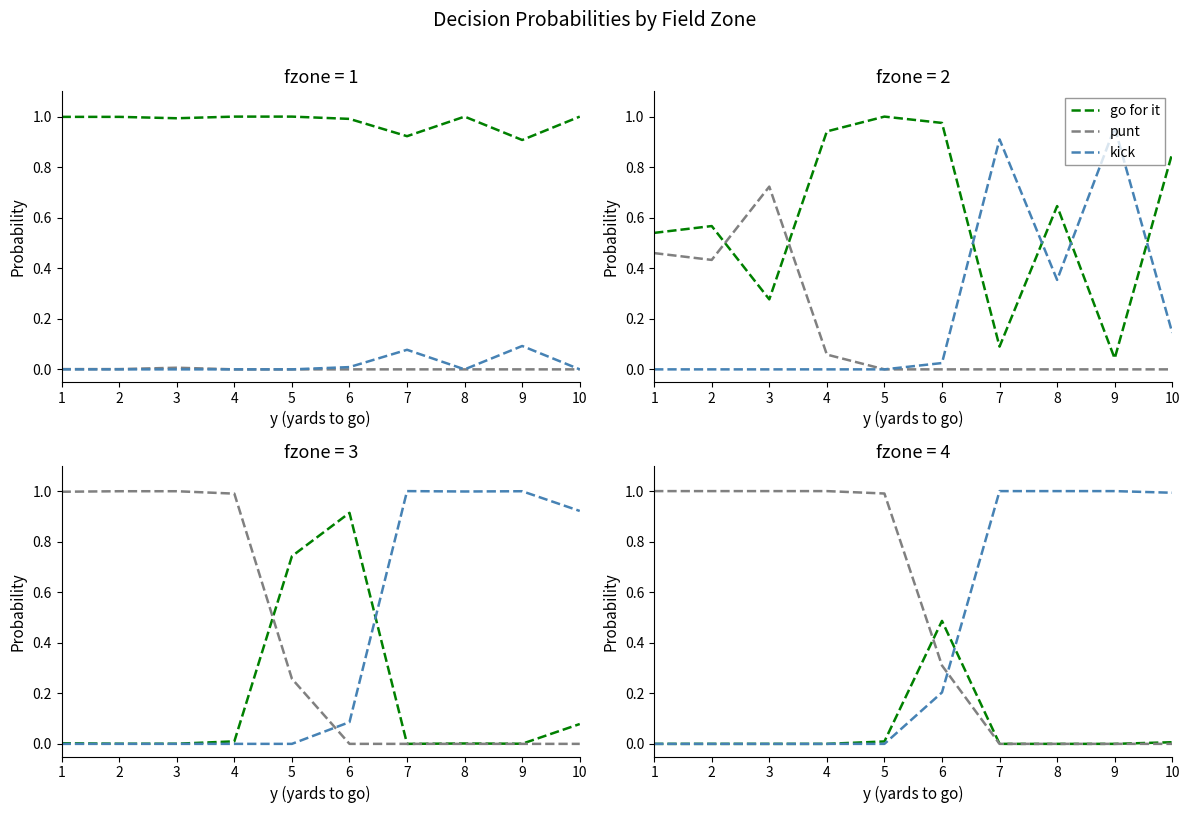

How many times do punt and kick cross each other?

1